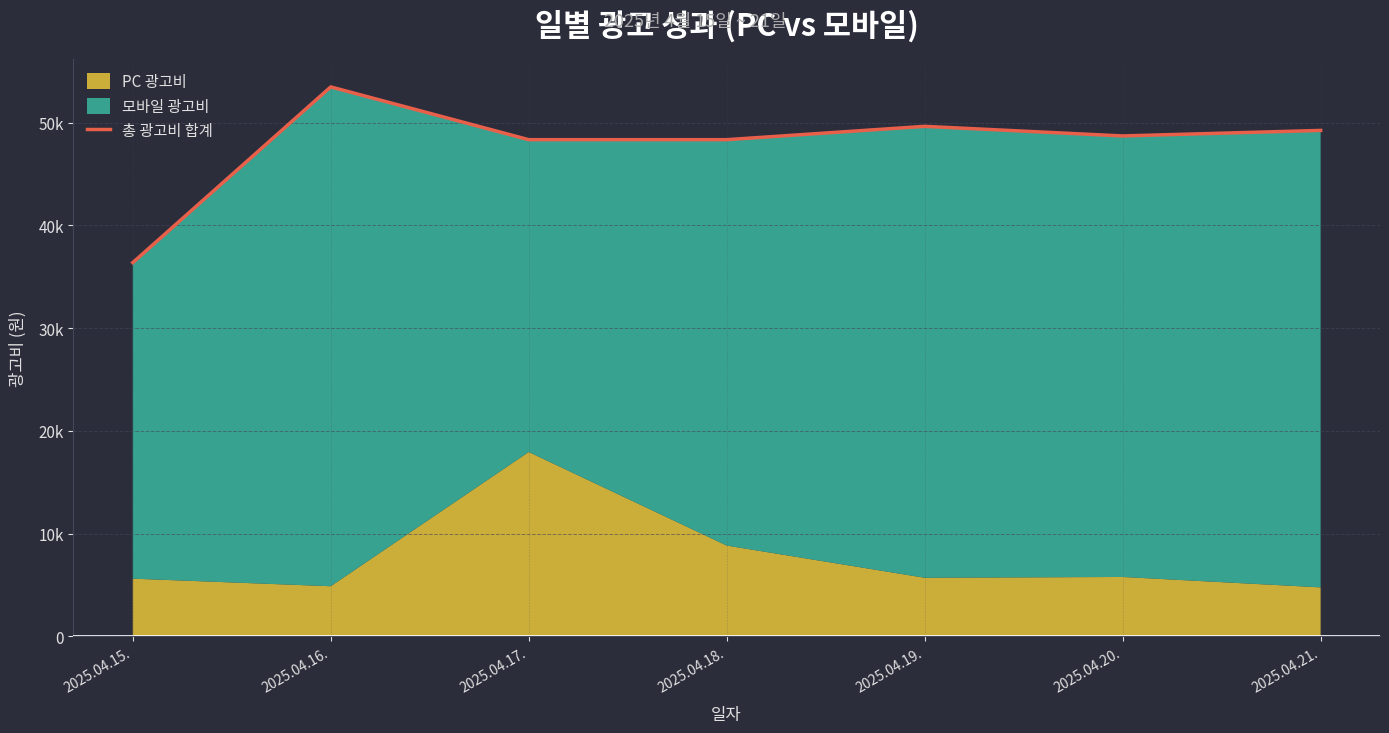

At which category does the data reach its first local peak?

2025.04.16.